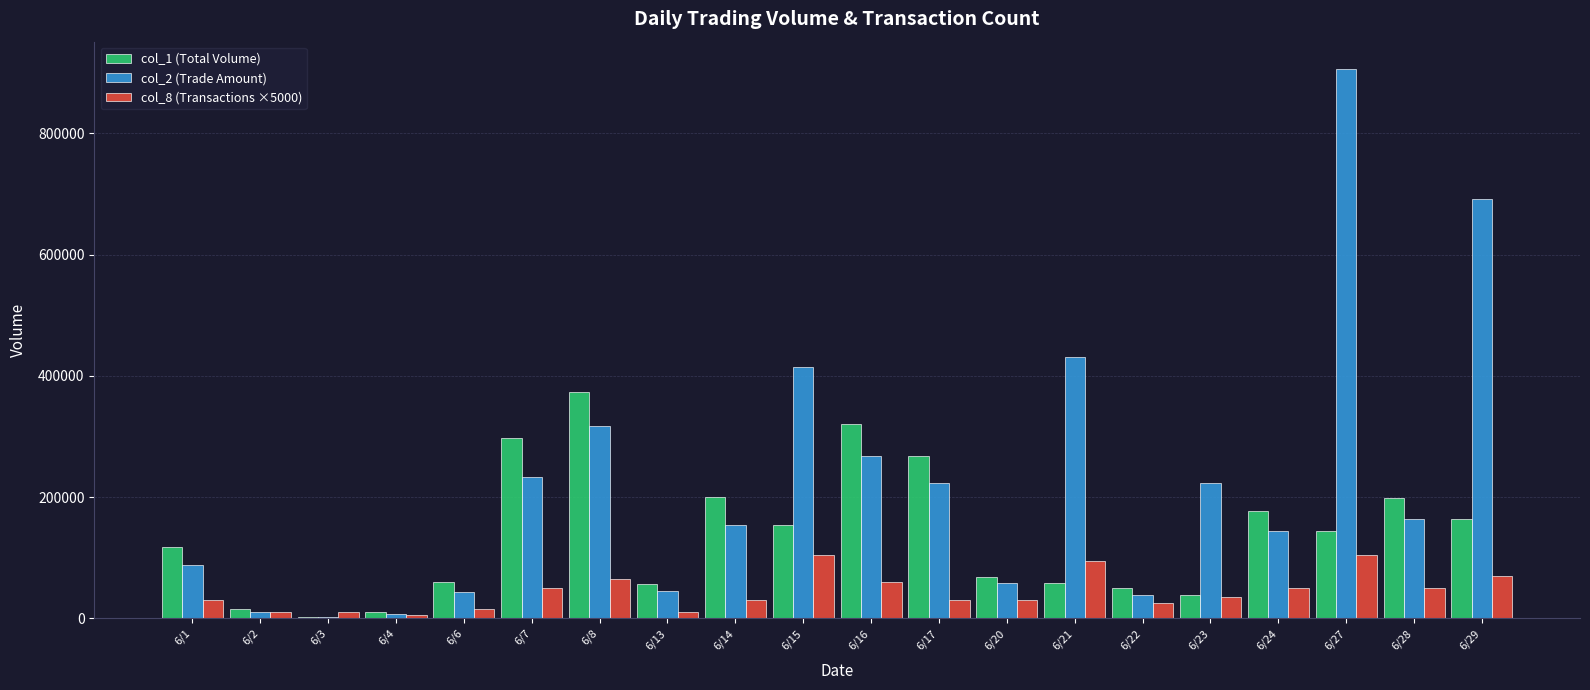

What is the maximum value shown in the chart?

905980